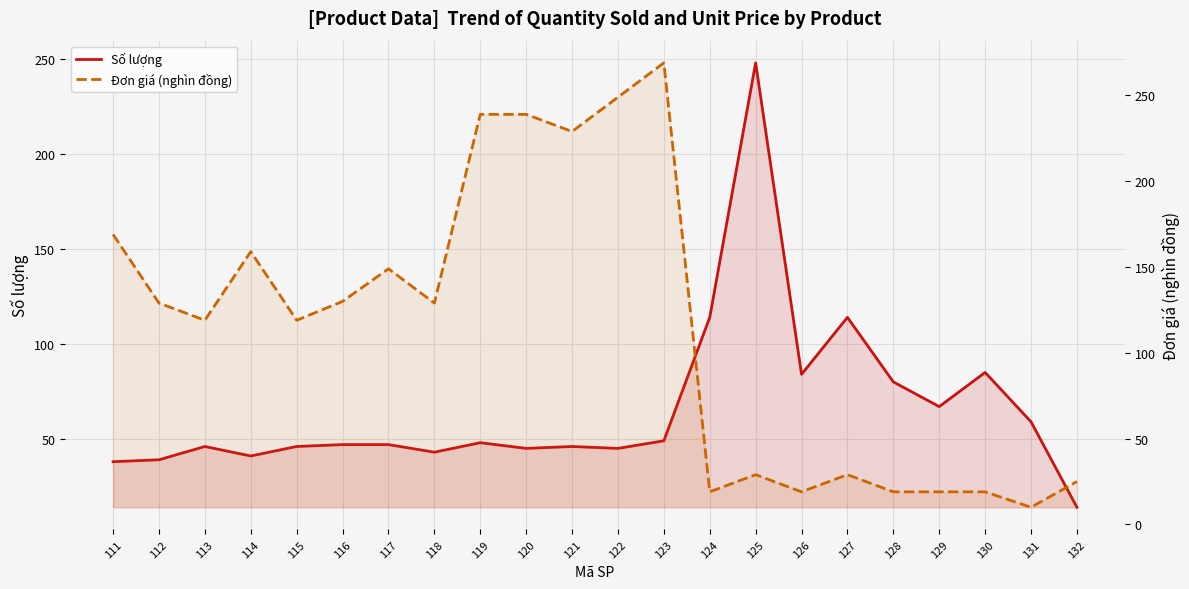

How many lines are shown in the chart?

2